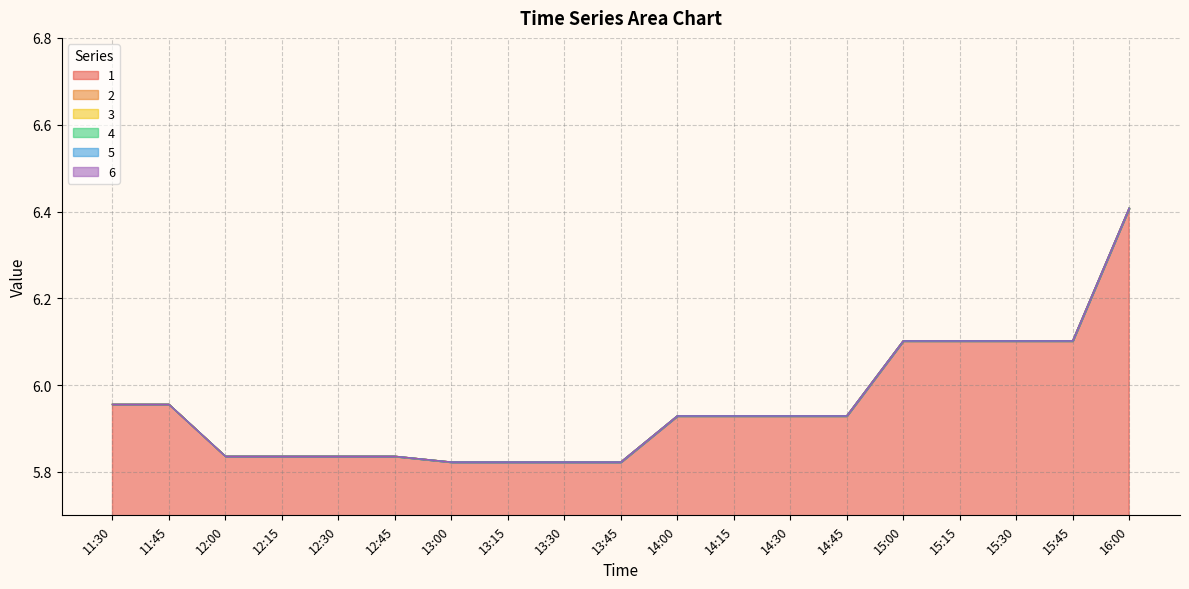

Reading left to right, what are all the values shown in this chart?

1: 11:30=6.0	11:45=6.0	12:00=5.8	12:15=5.8	12:30=5.8	12:45=5.8	13:00=5.8	13:15=5.8	13:30=5.8	13:45=5.8	14:00=5.9	14:15=5.9	14:30=5.9	14:45=5.9	15:00=6.1	15:15=6.1	15:30=6.1	15:45=6.1	16:00=6.4
2: 11:30=6.0	11:45=6.0	12:00=5.8	12:15=5.8	12:30=5.8	12:45=5.8	13:00=5.8	13:15=5.8	13:30=5.8	13:45=5.8	14:00=5.9	14:15=5.9	14:30=5.9	14:45=5.9	15:00=6.1	15:15=6.1	15:30=6.1	15:45=6.1	16:00=6.4
3: 11:30=6.0	11:45=6.0	12:00=5.8	12:15=5.8	12:30=5.8	12:45=5.8	13:00=5.8	13:15=5.8	13:30=5.8	13:45=5.8	14:00=5.9	14:15=5.9	14:30=5.9	14:45=5.9	15:00=6.1	15:15=6.1	15:30=6.1	15:45=6.1	16:00=6.4
4: 11:30=6.0	11:45=6.0	12:00=5.8	12:15=5.8	12:30=5.8	12:45=5.8	13:00=5.8	13:15=5.8	13:30=5.8	13:45=5.8	14:00=5.9	14:15=5.9	14:30=5.9	14:45=5.9	15:00=6.1	15:15=6.1	15:30=6.1	15:45=6.1	16:00=6.4
5: 11:30=6.0	11:45=6.0	12:00=5.8	12:15=5.8	12:30=5.8	12:45=5.8	13:00=5.8	13:15=5.8	13:30=5.8	13:45=5.8	14:00=5.9	14:15=5.9	14:30=5.9	14:45=5.9	15:00=6.1	15:15=6.1	15:30=6.1	15:45=6.1	16:00=6.4
6: 11:30=6.0	11:45=6.0	12:00=5.8	12:15=5.8	12:30=5.8	12:45=5.8	13:00=5.8	13:15=5.8	13:30=5.8	13:45=5.8	14:00=5.9	14:15=5.9	14:30=5.9	14:45=5.9	15:00=6.1	15:15=6.1	15:30=6.1	15:45=6.1	16:00=6.4